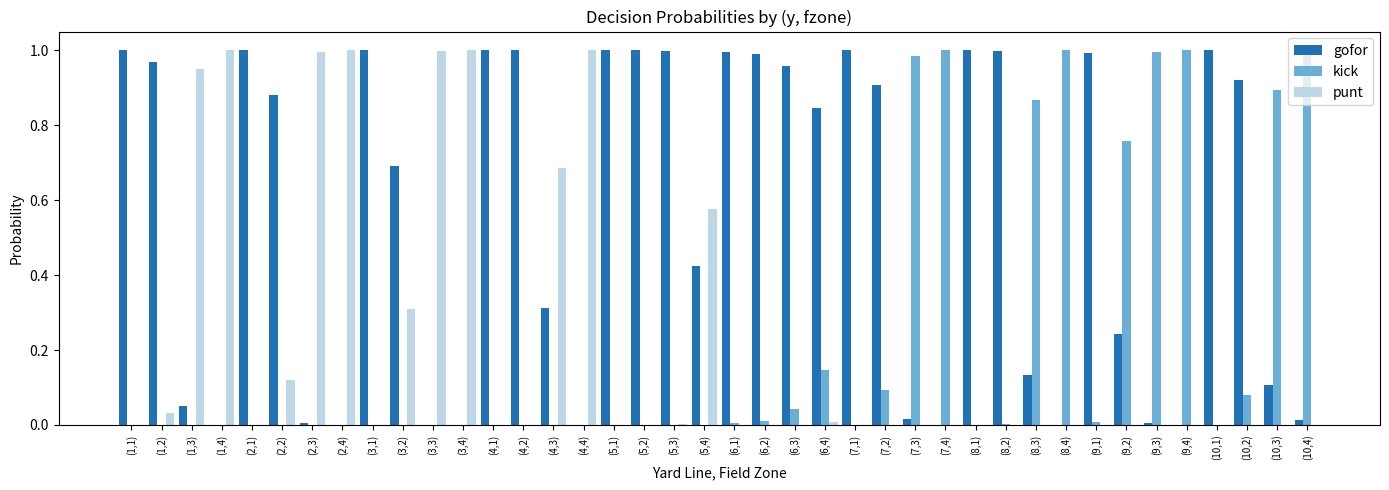

The punt series shows 0.4 at (9,3). True or false?

False